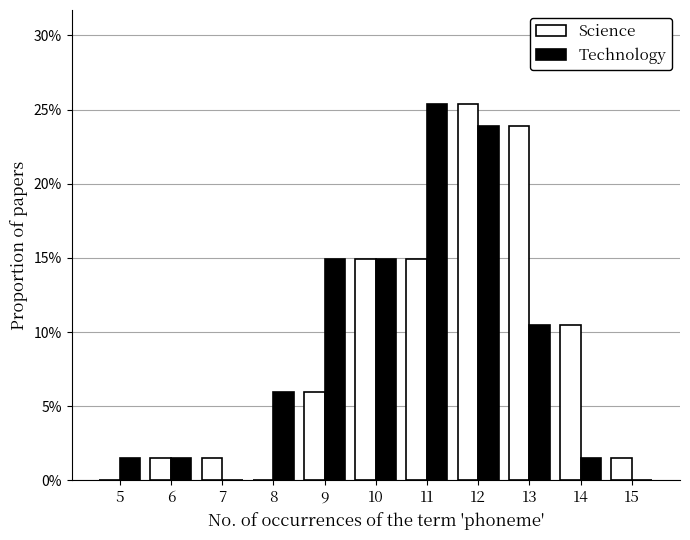

What is the highest value of the Science series?

0.3